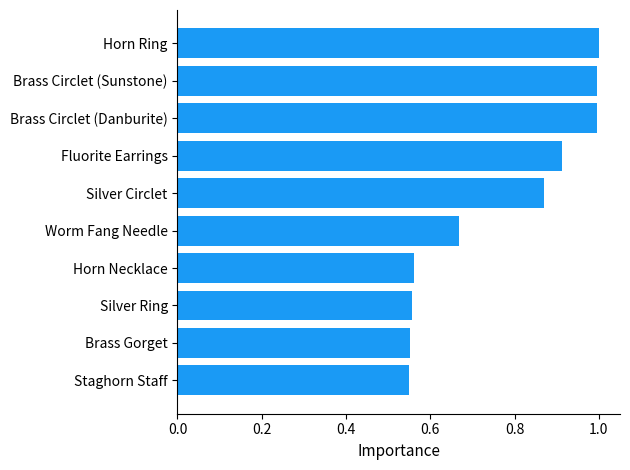

What is the approximate value at Brass Circlet (Danburite)?

1.0